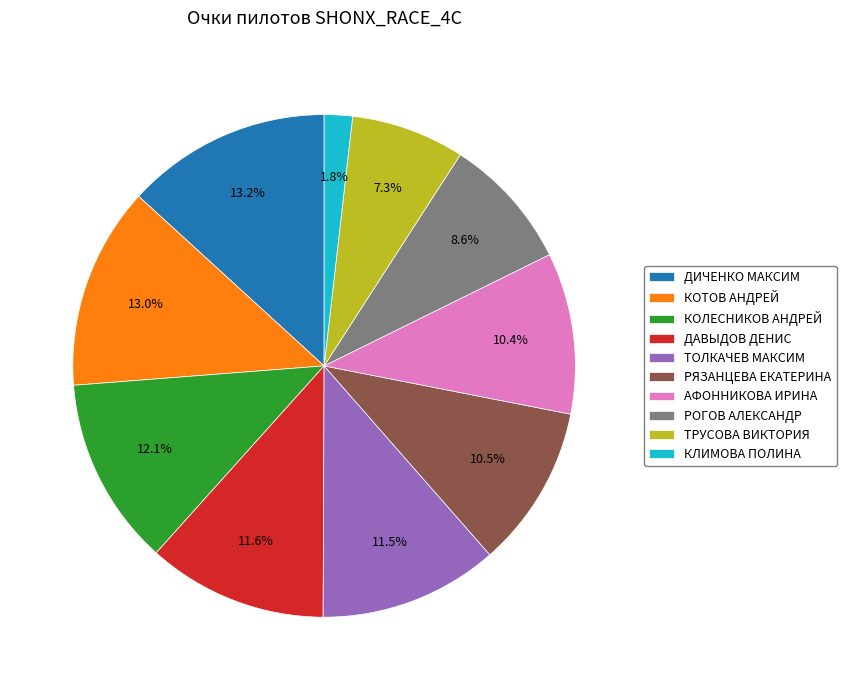

How many segments does this pie chart have?

10